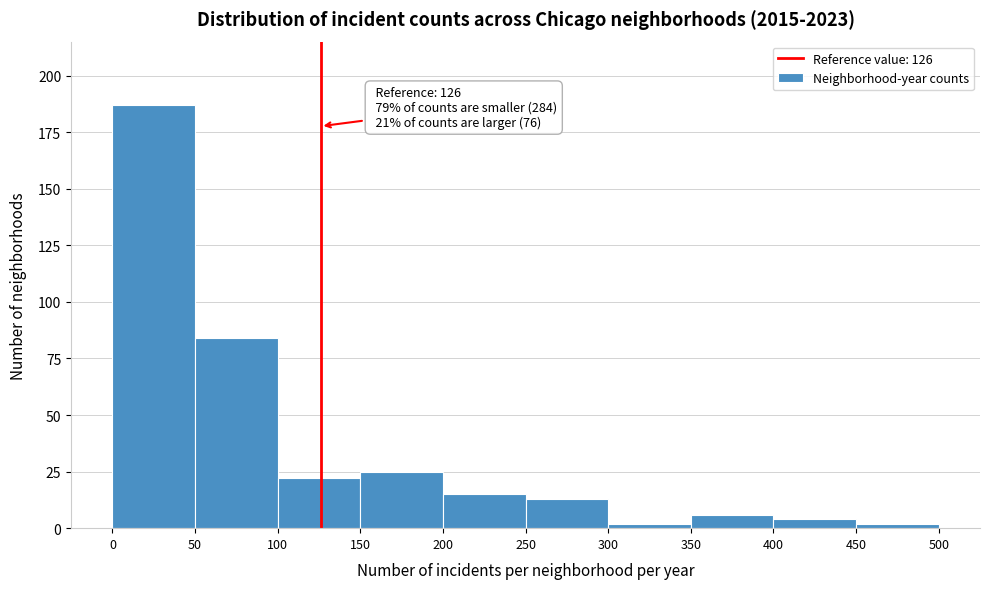

Which range on the x-axis has the tallest bar?

0 to 50